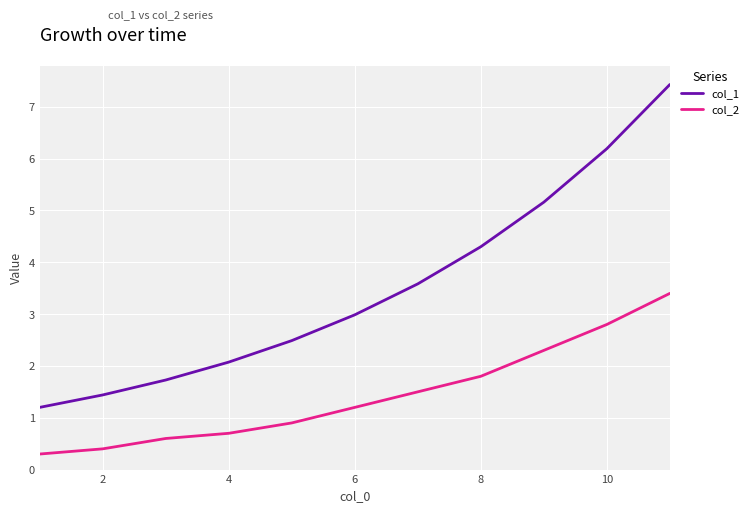

Does the chart display data point markers on the line(s)?

No